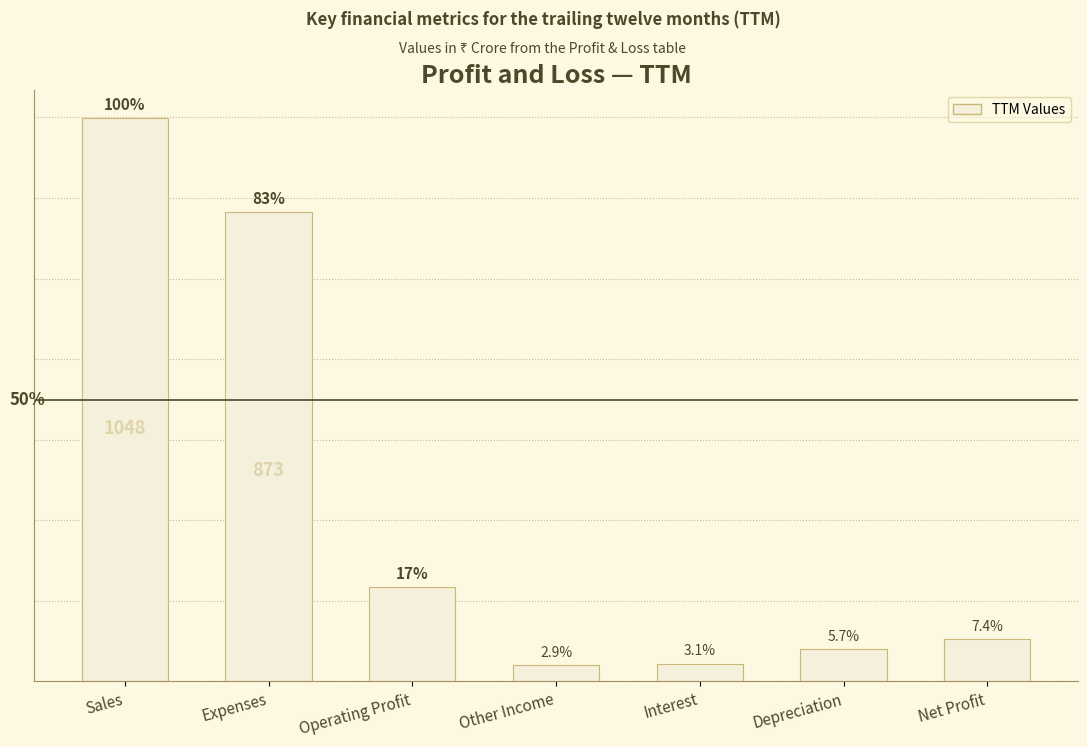

Between Net Profit and Depreciation, which is larger?

Net Profit